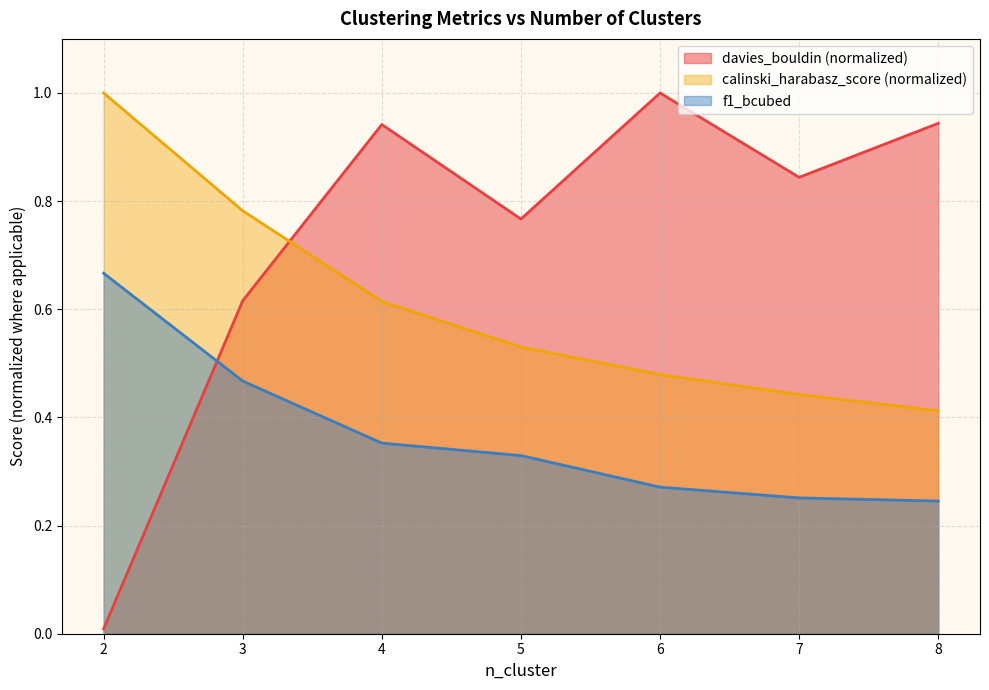

How many lines are shown in the chart?

3